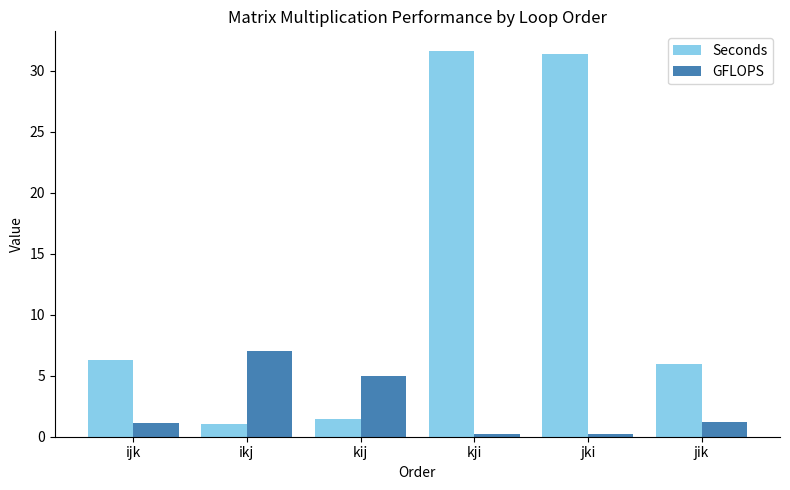

What are all the series names shown in the legend?

Seconds, GFLOPS